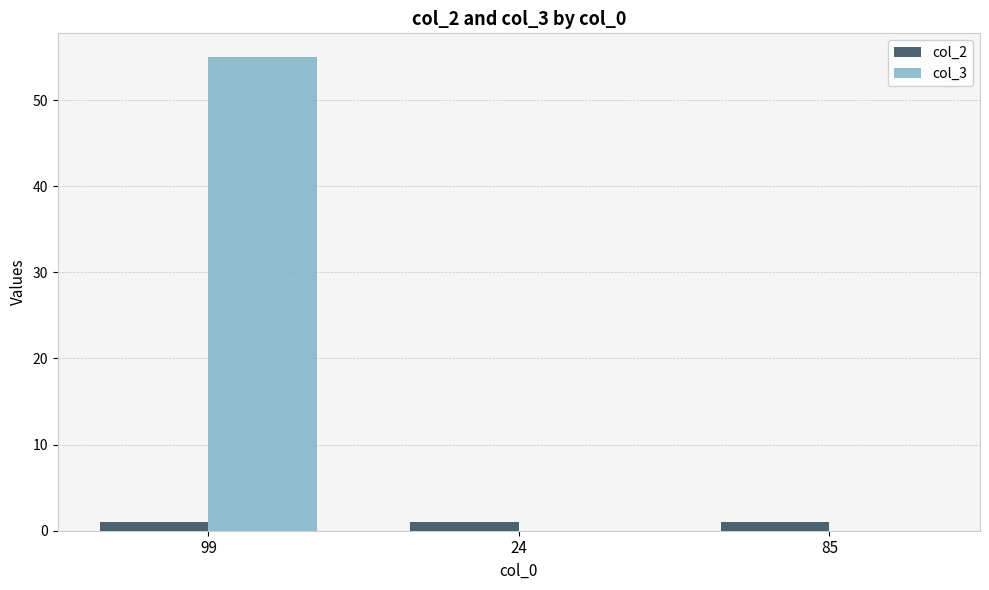

What are all the series names shown in the legend?

col_2, col_3